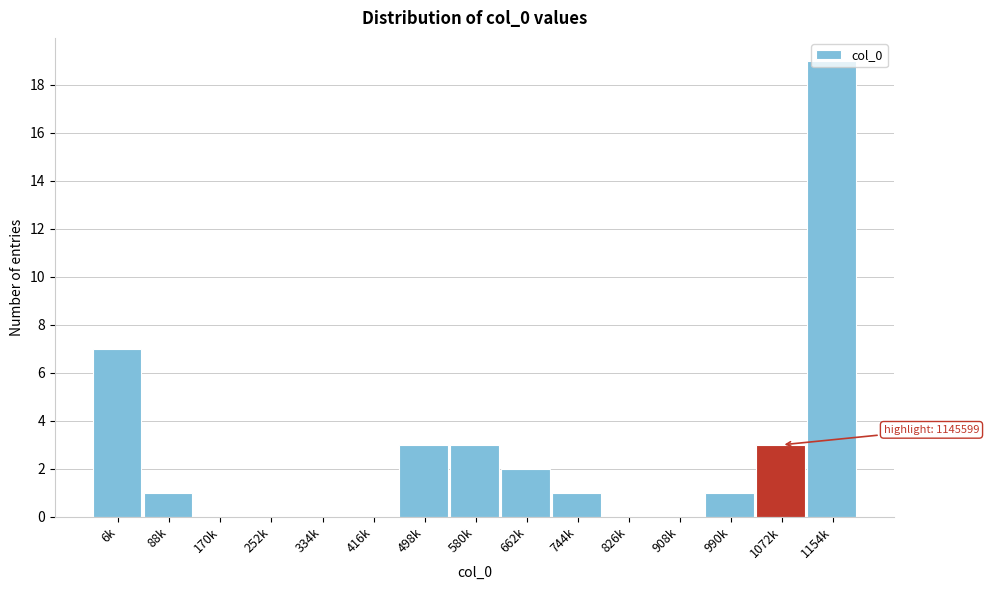

Where is the data nearest to the value 9?

6k